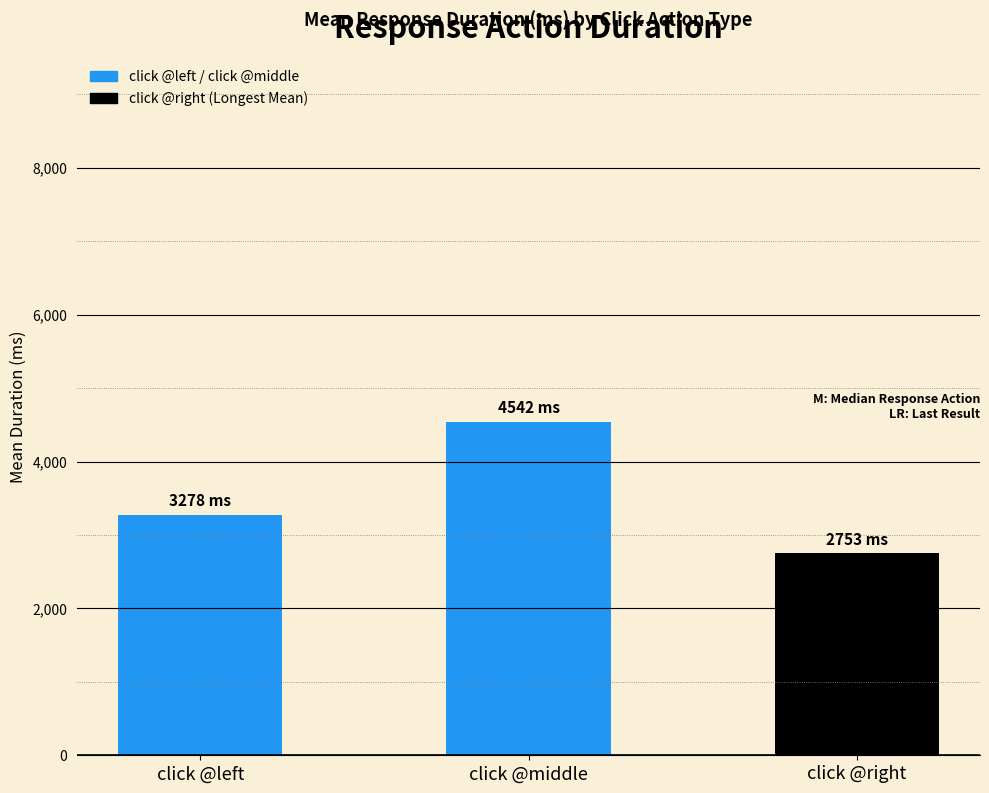

What is the minimum value shown in the chart?

2752.7